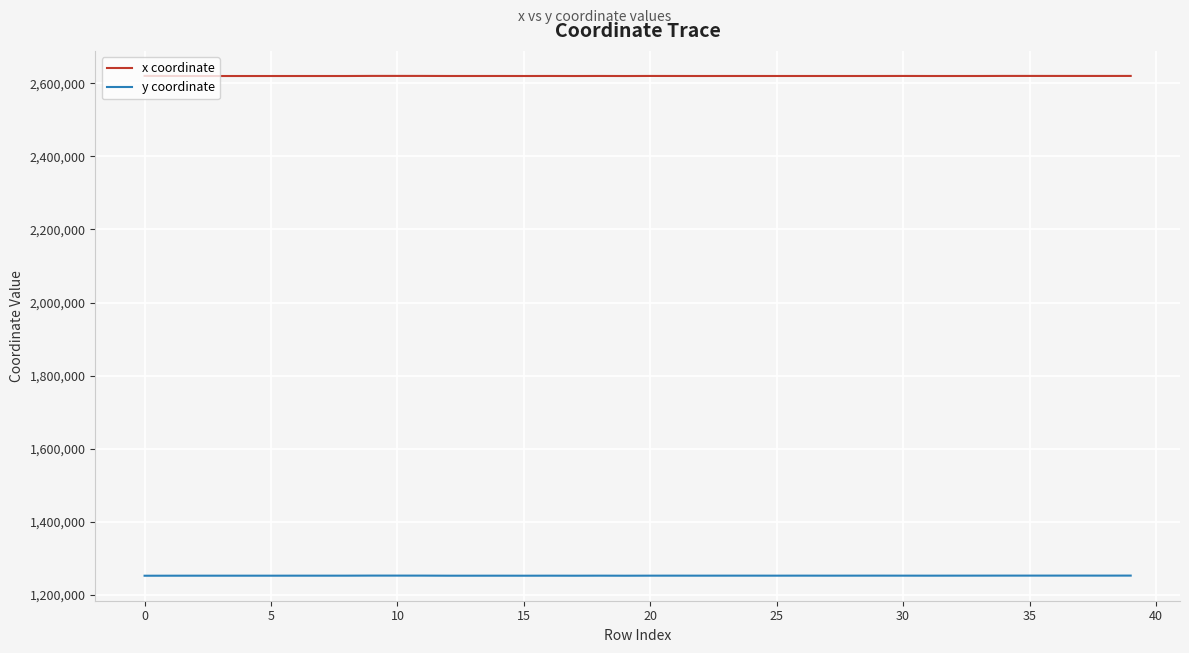

What is the minimum value for y coordinate?

1252820.9